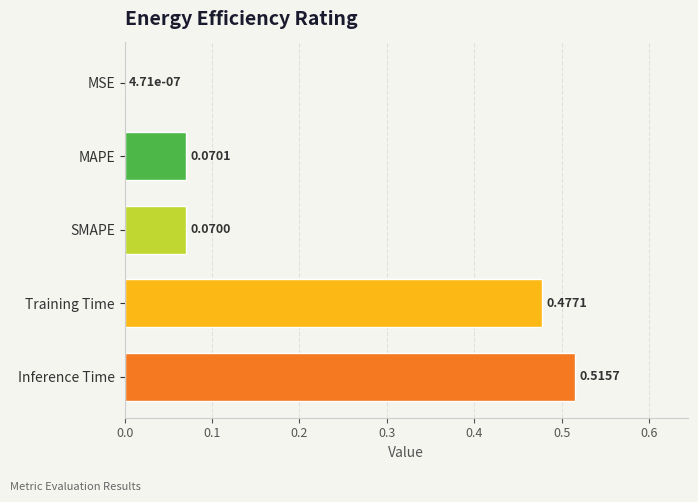

What is the change in value from MSE to Inference Time?

+0.5